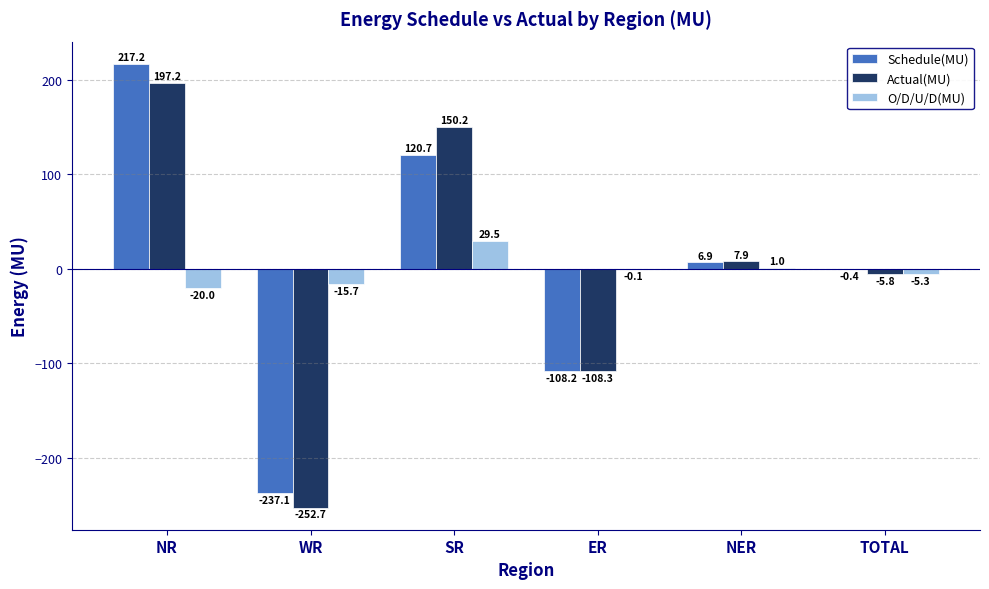

Is it true that Schedule(MU) equals 66.1 at SR?

False